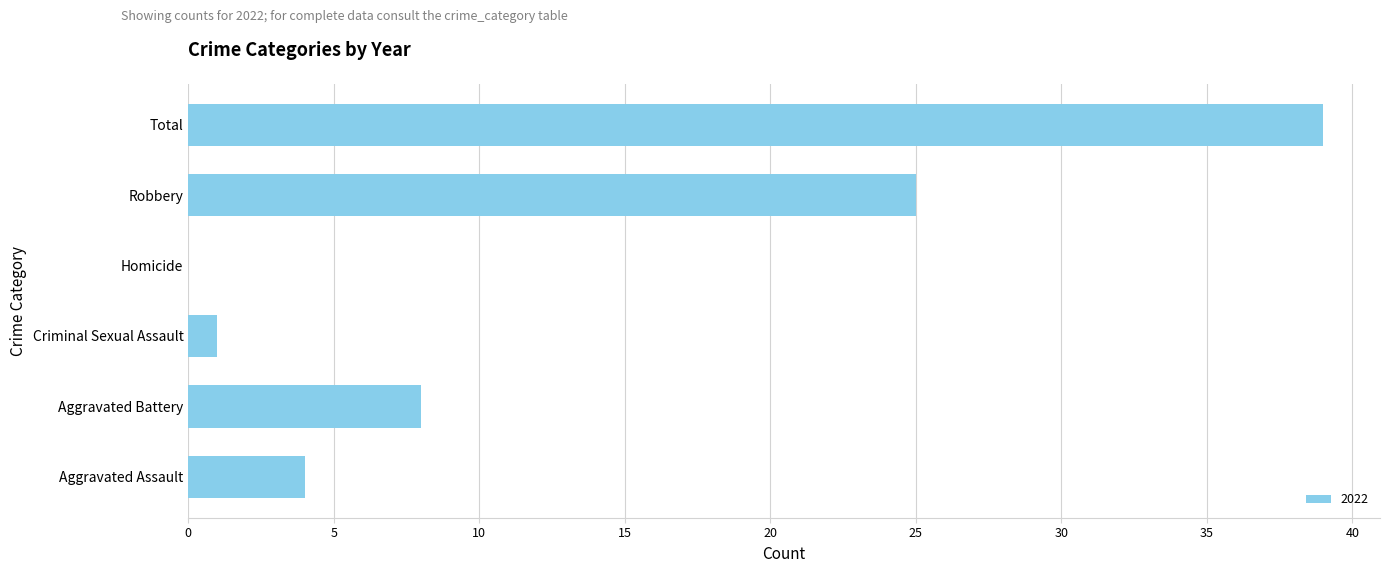

Reading bottom to top, transcribe all the data shown in this chart.

Aggravated Assault=4	Aggravated Battery=8	Criminal Sexual Assault=1	Homicide=0	Robbery=25	Total=39